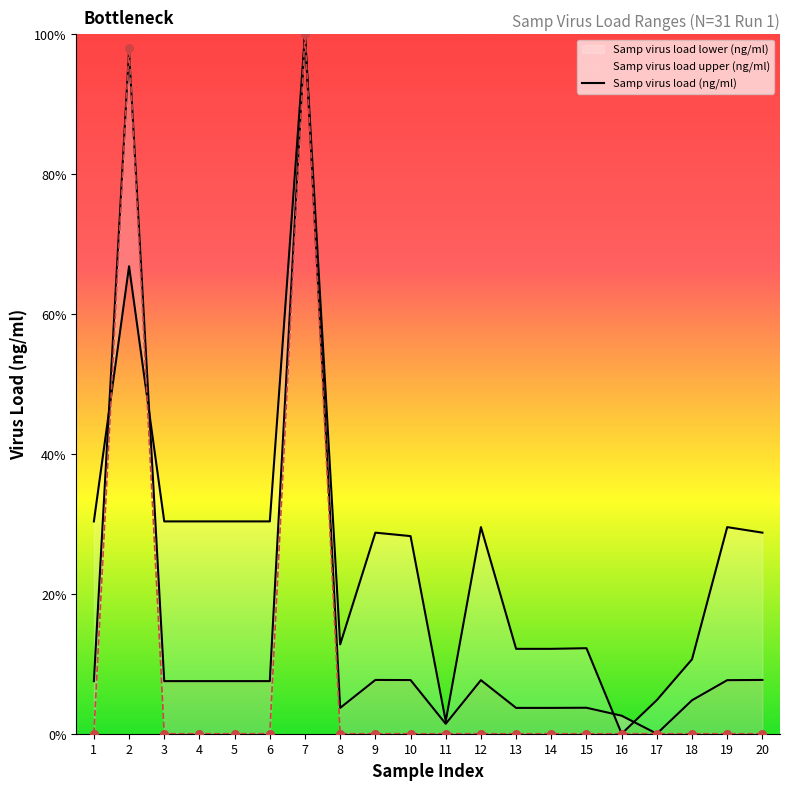

What is the change in value from 1 to 17?

-7.5